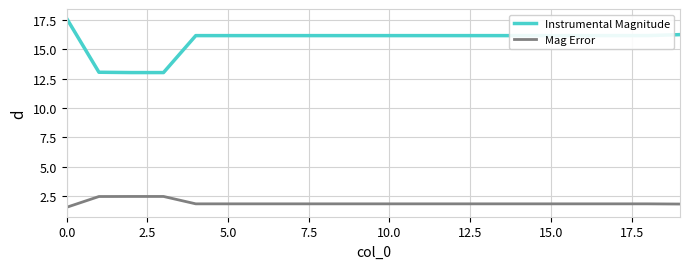

True or false: Mag Error and Instrumental Magnitude intersect in this chart.

False